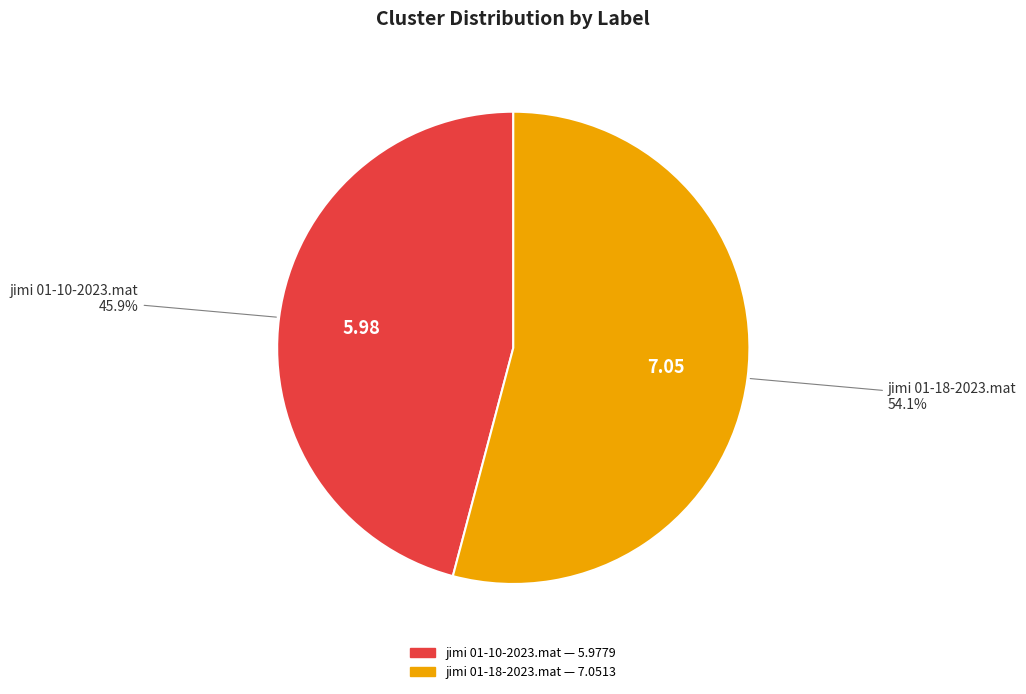

Which category has the biggest portion of the pie?

jimi 01-18-2023.mat